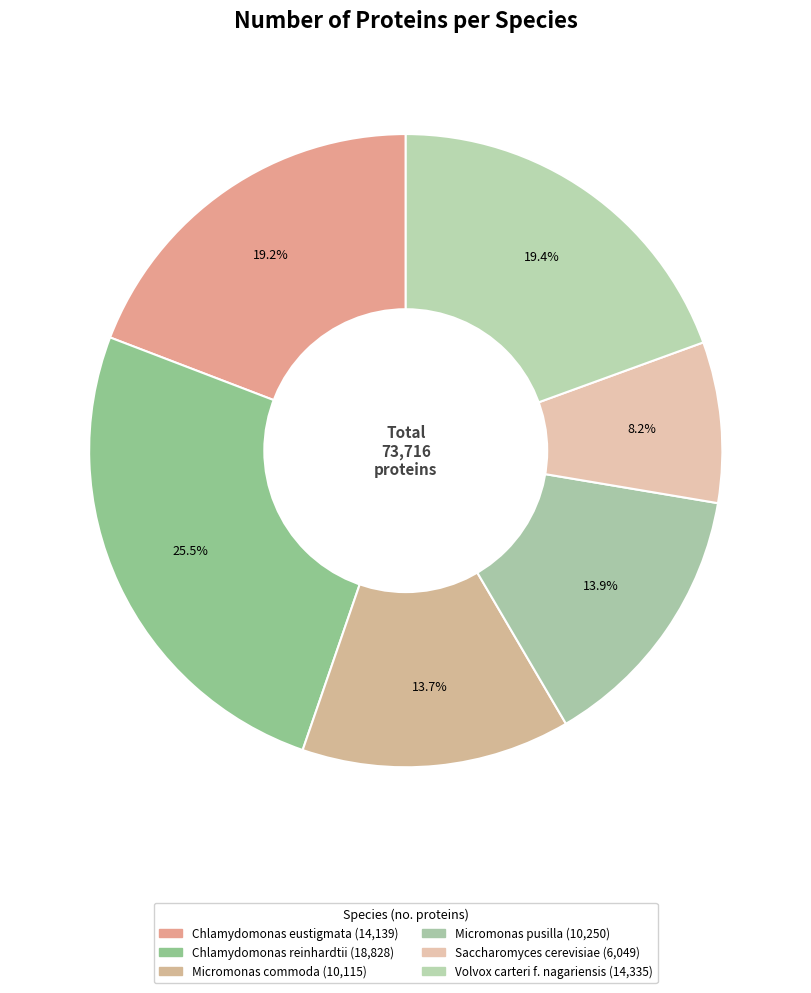

Count the number of slices in the pie.

6